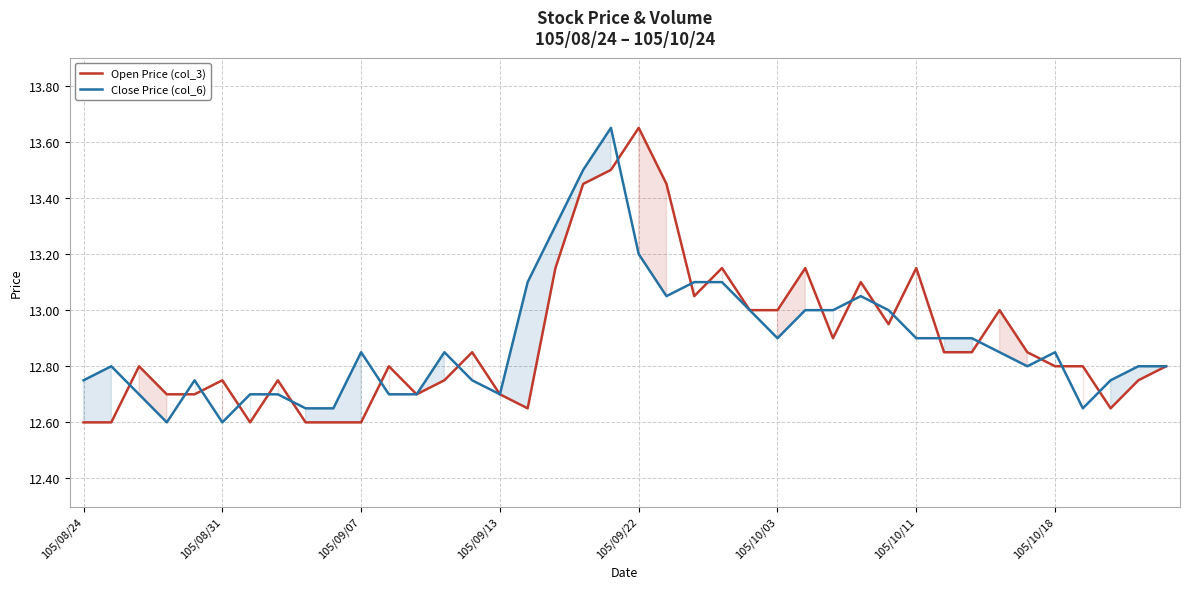

What is the value of the Close Price (col_6) point at the 28th from the left?

13.0